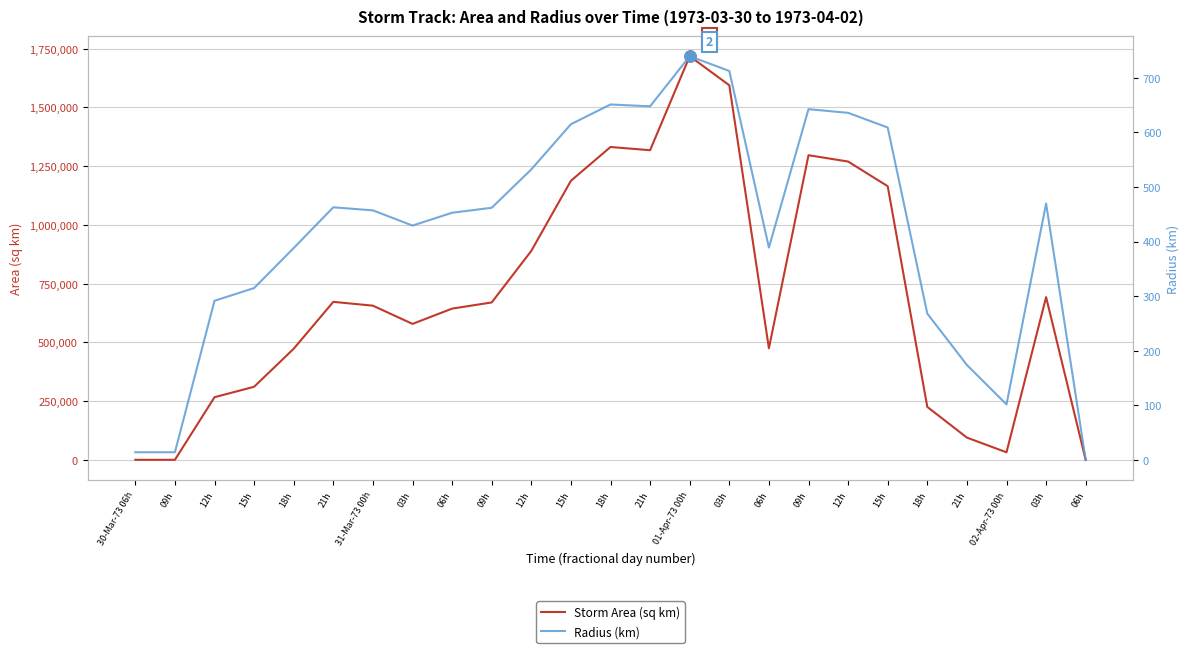

What is the total value across all series at 18h?

473513.1